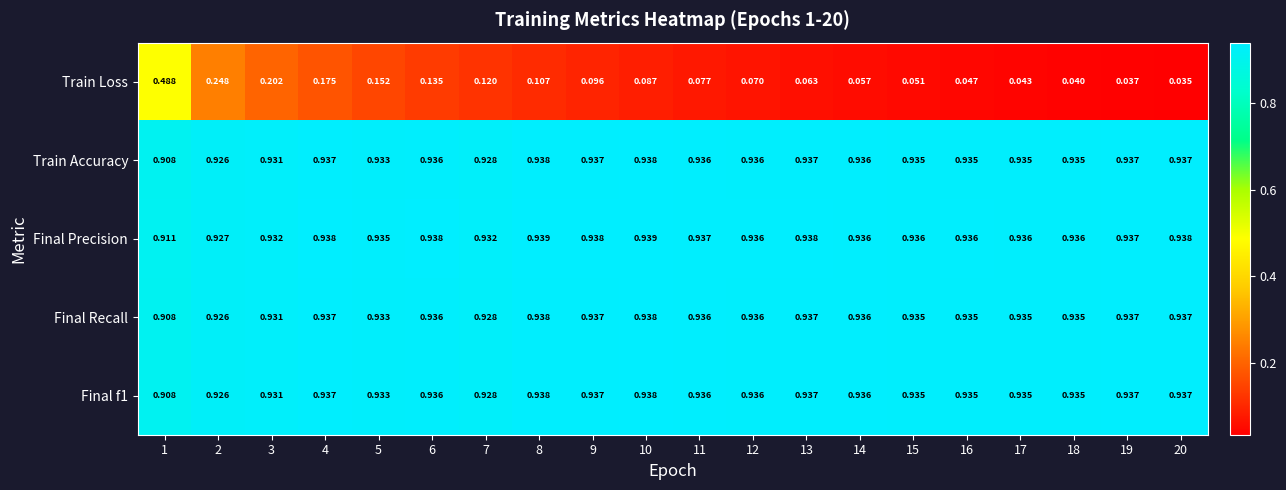

Is the value of Train Accuracy at 15 greater than the value of Final f1 at 13?

No